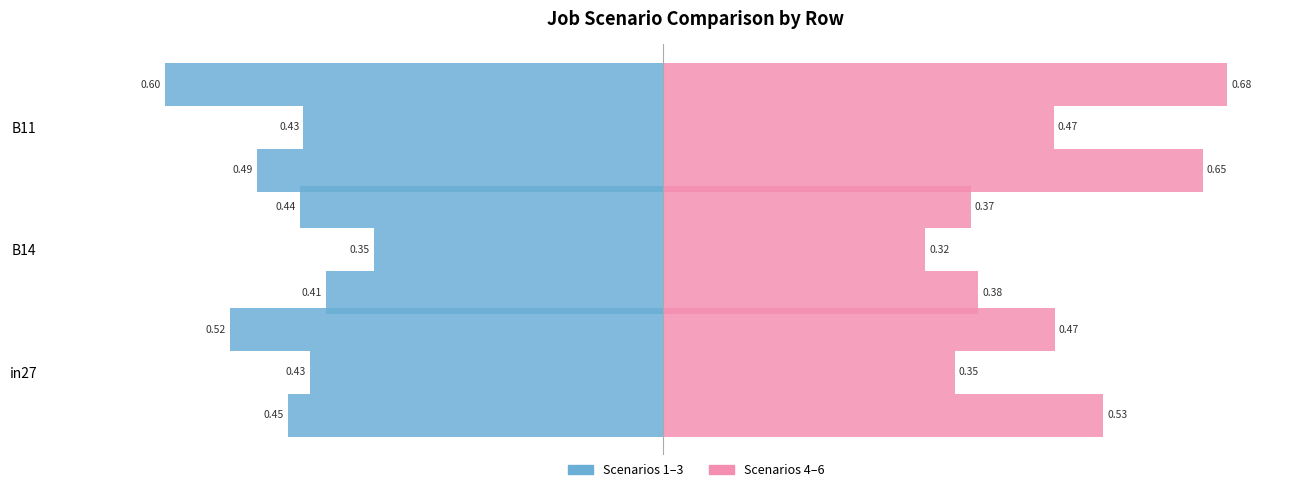

How many categories are shown in the chart?

3